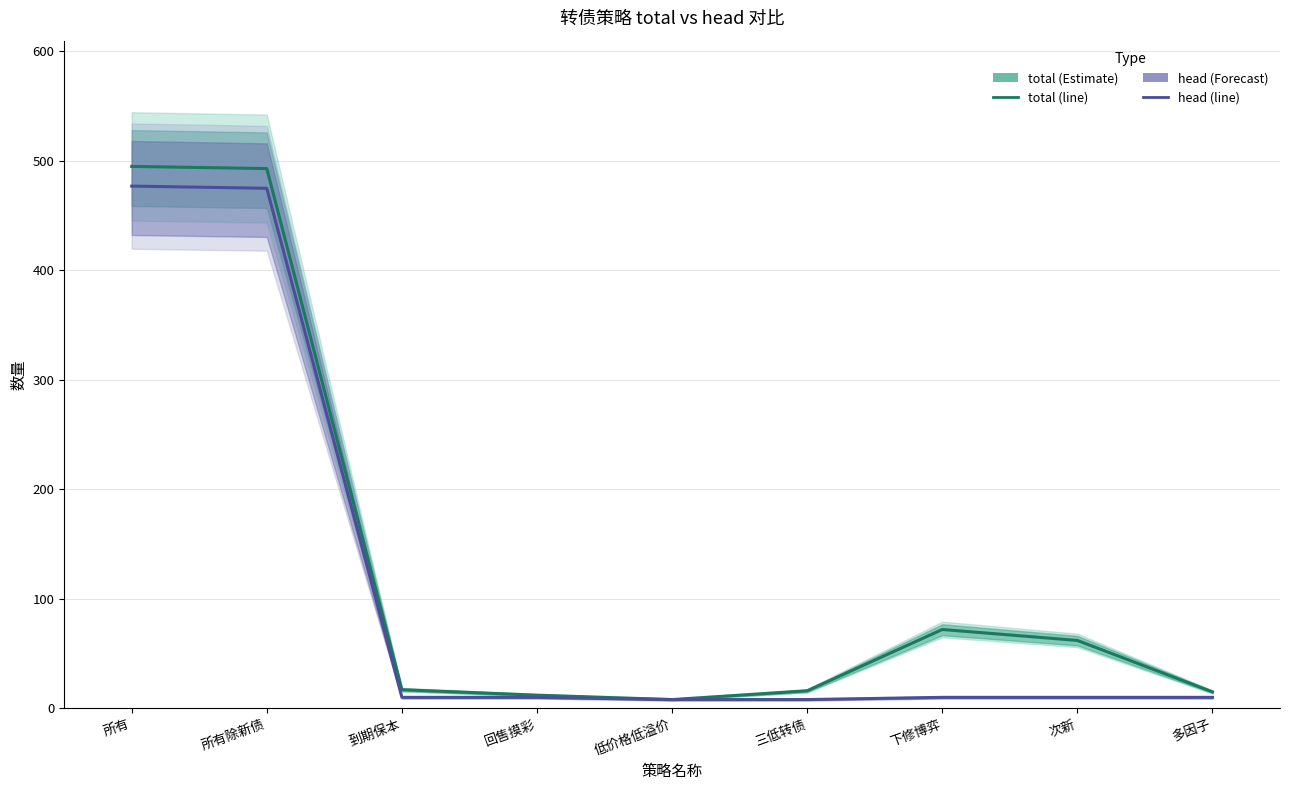

What is the label of the 7th point from the left?

下修博弈